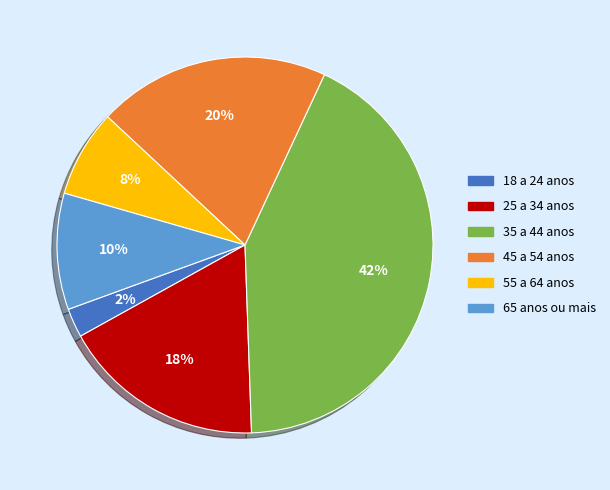

Which slice is the smallest?

18 a 24 anos